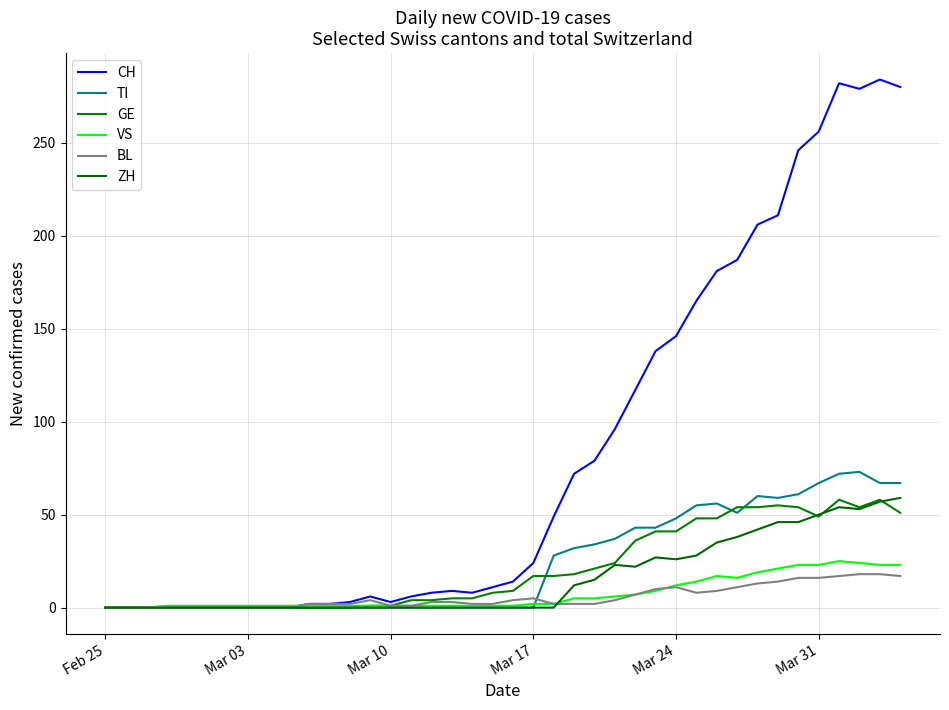

Is this an area chart (filled region under the line)?

No